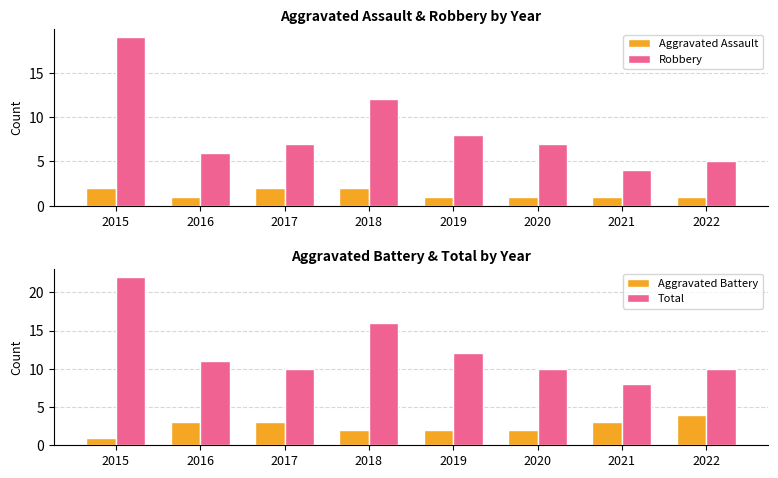

Count the number of categories in the chart.

8